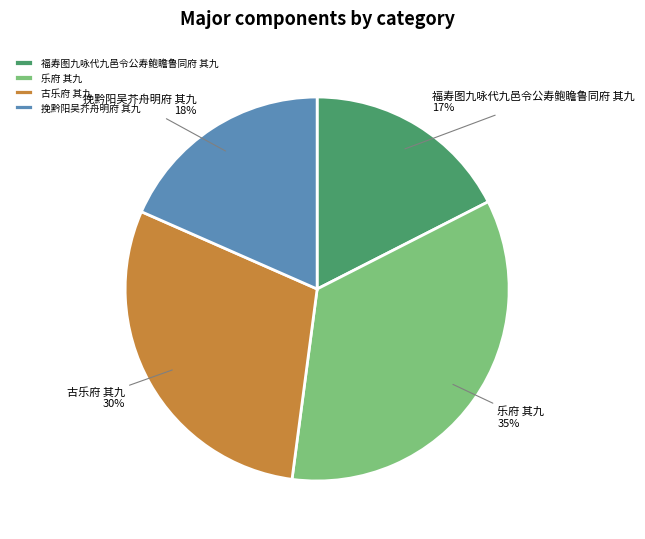

To the nearest percent, what is the combined percentage of 乐府 其九 and 福寿图九咏代九邑令公寿鲍瞻鲁同府 其九?

52%